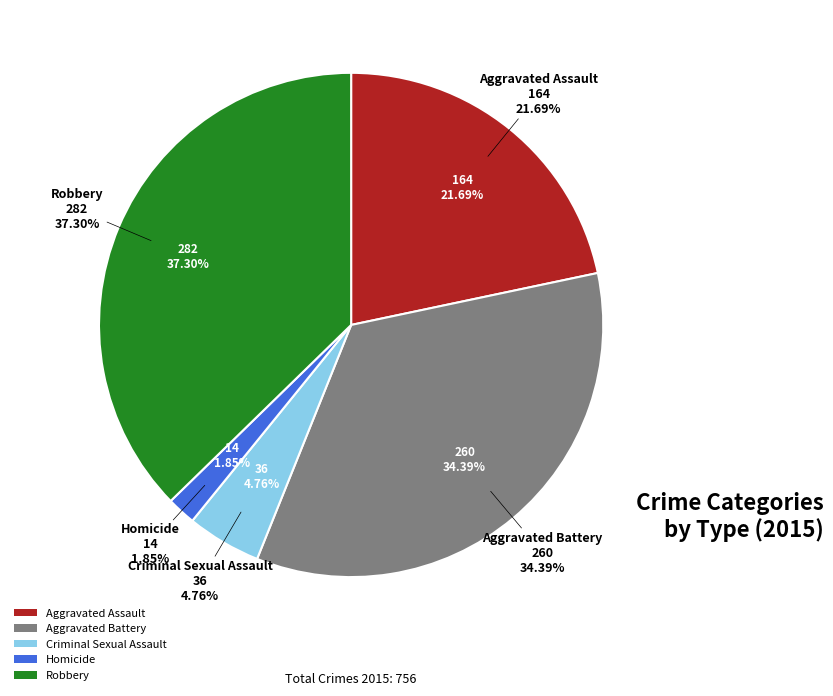

Which has a higher value, Robbery or Aggravated Battery?

Robbery